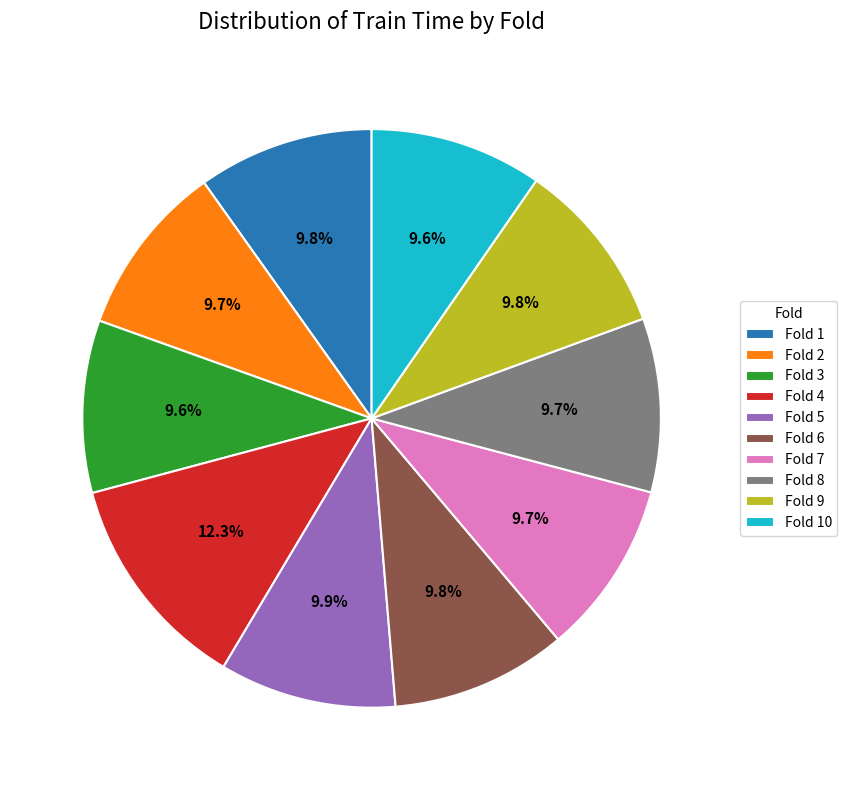

To the nearest percent, what portion does Fold 3 represent?

10%